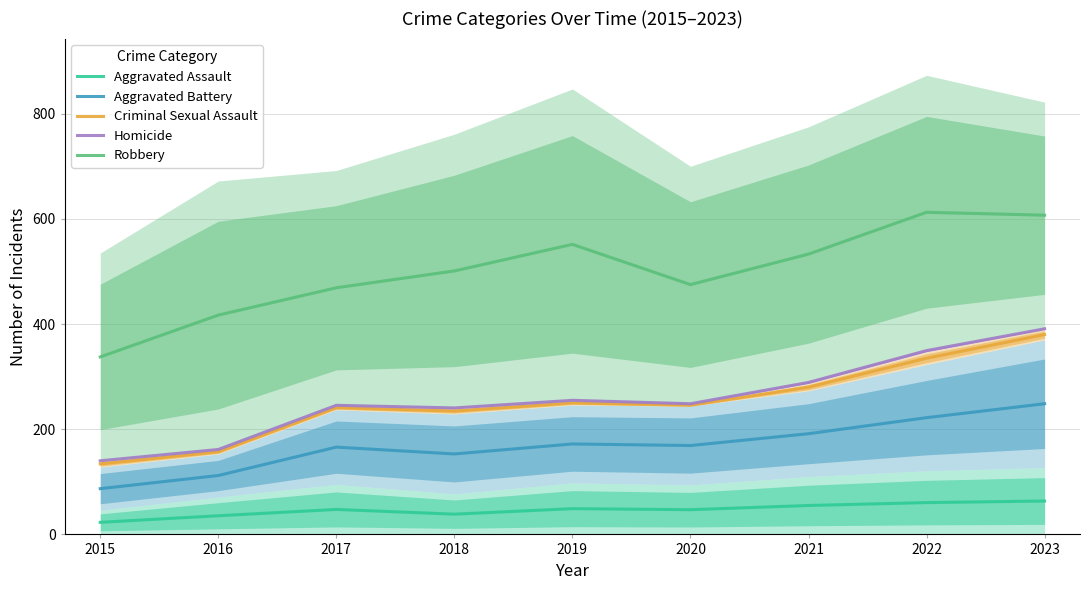

At which label does Criminal Sexual Assault reach its peak?

2023